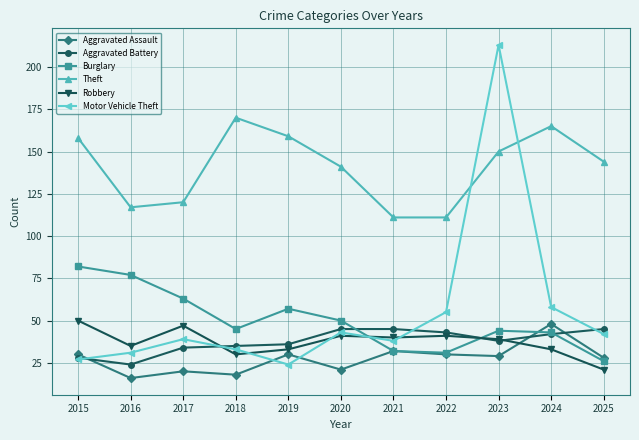

What is the total value across all series at 2015?

375